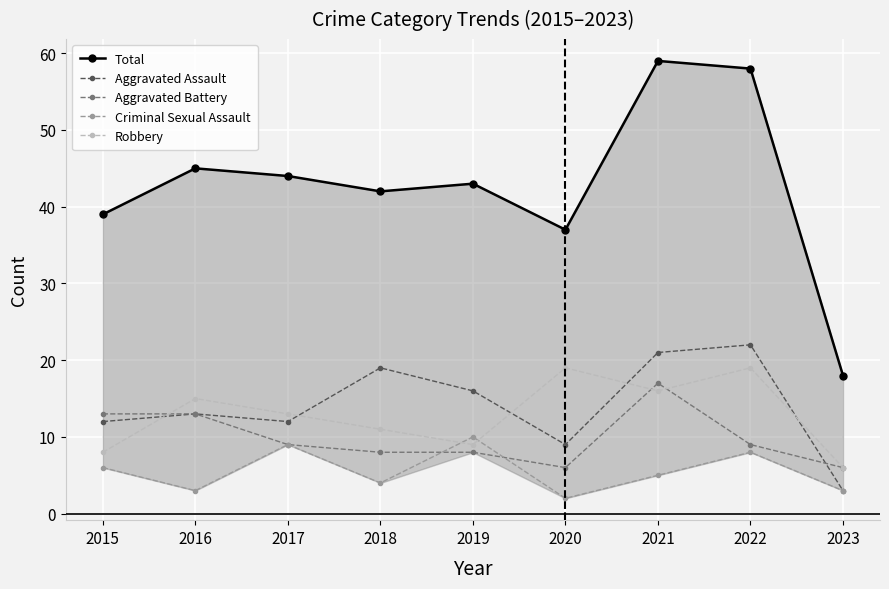

List the labels in order of Aggravated Battery value, largest first.

2021, 2015, 2016, 2017, 2022, 2018, 2019, 2020, 2023